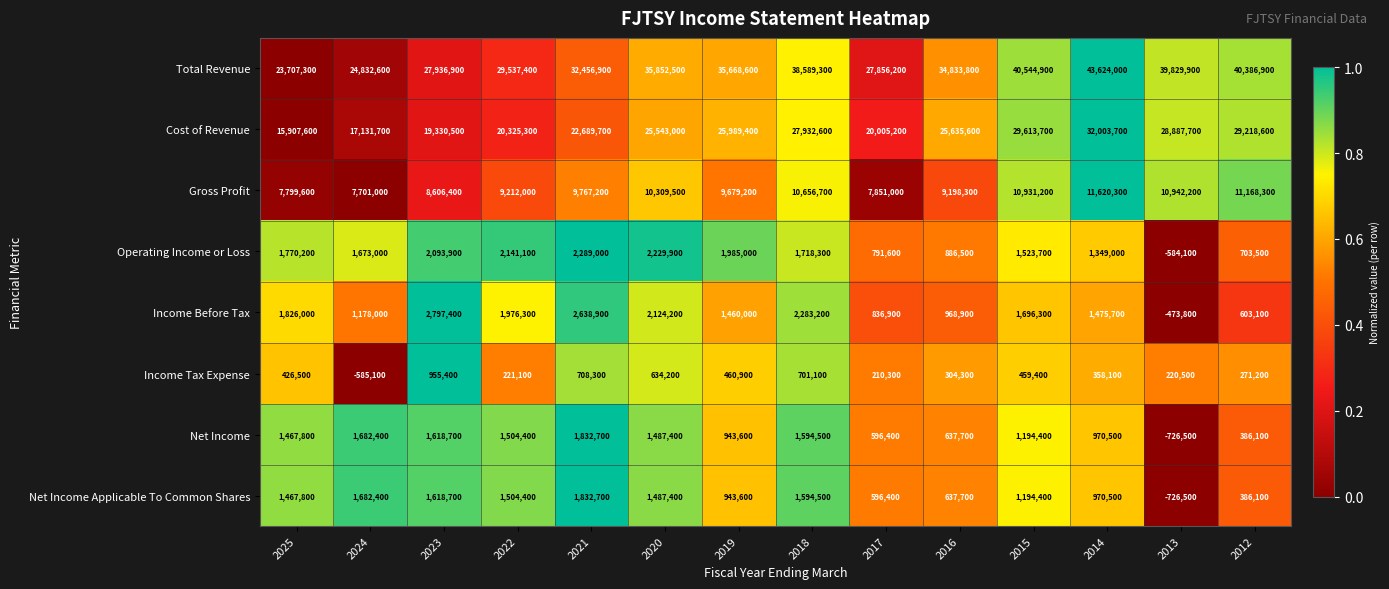

What is the spread (max minus min) of values at 2019?

35207700